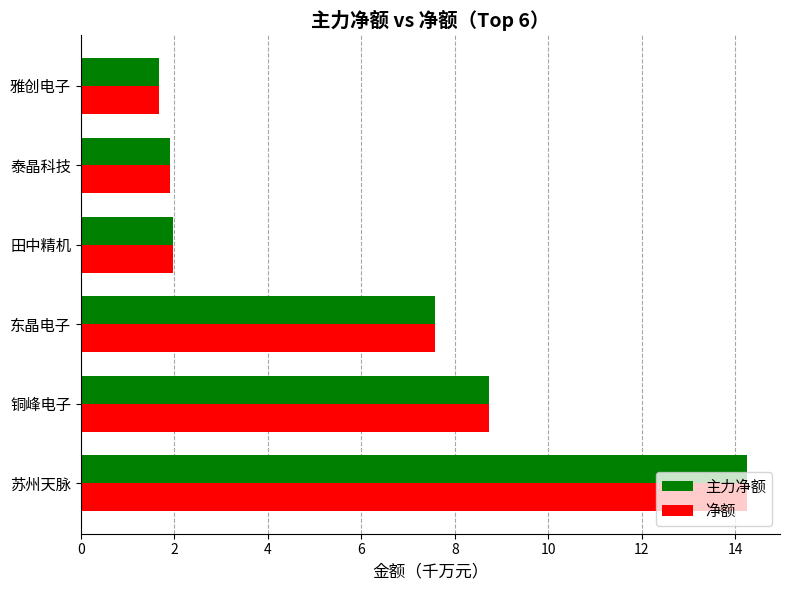

What is the difference between the maximum and minimum values in the 净额 series?

12.6